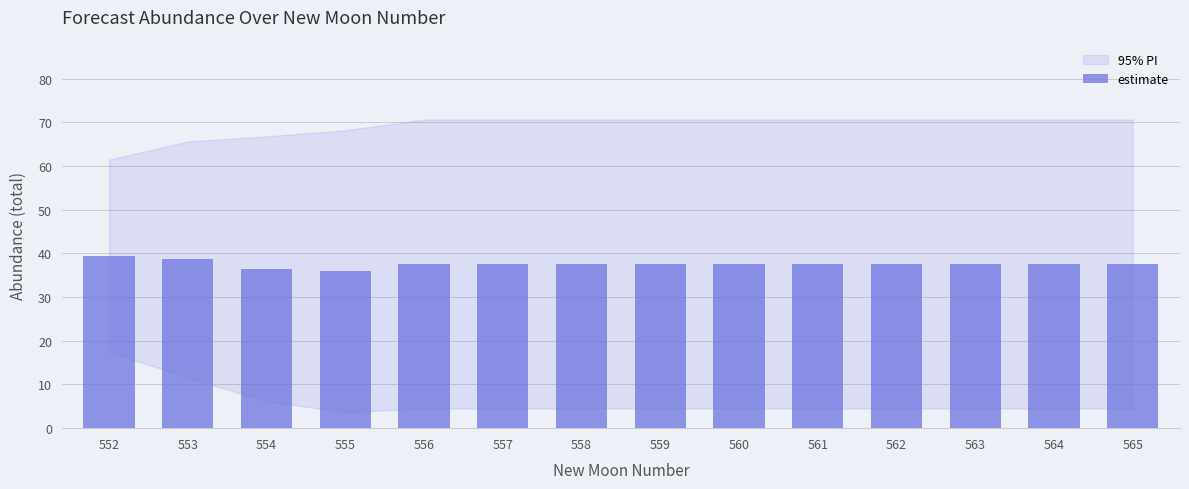

What is the value of the 6th bar from the left?

37.6